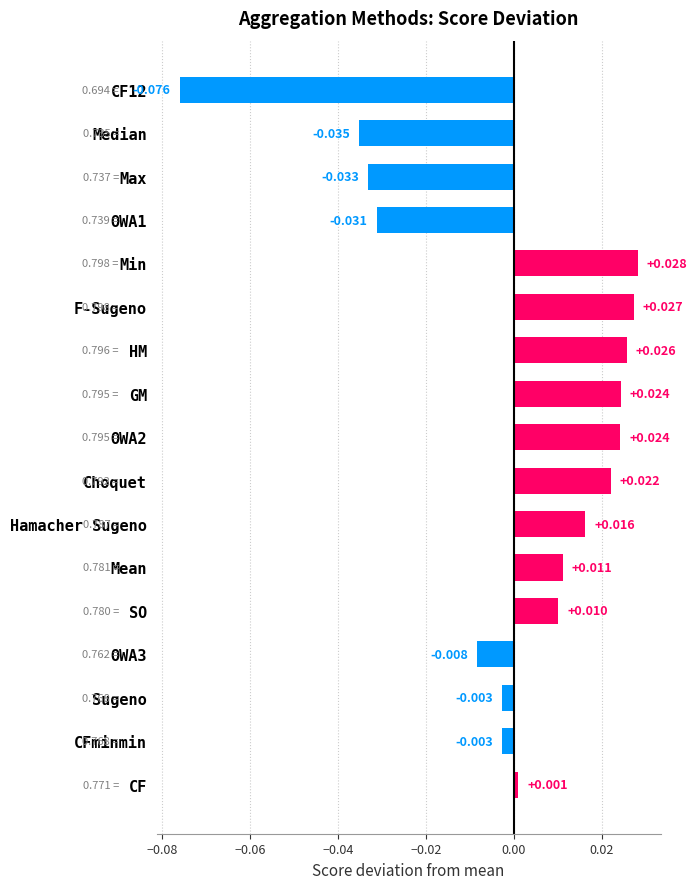

At which label is the value closest to 0?

CF